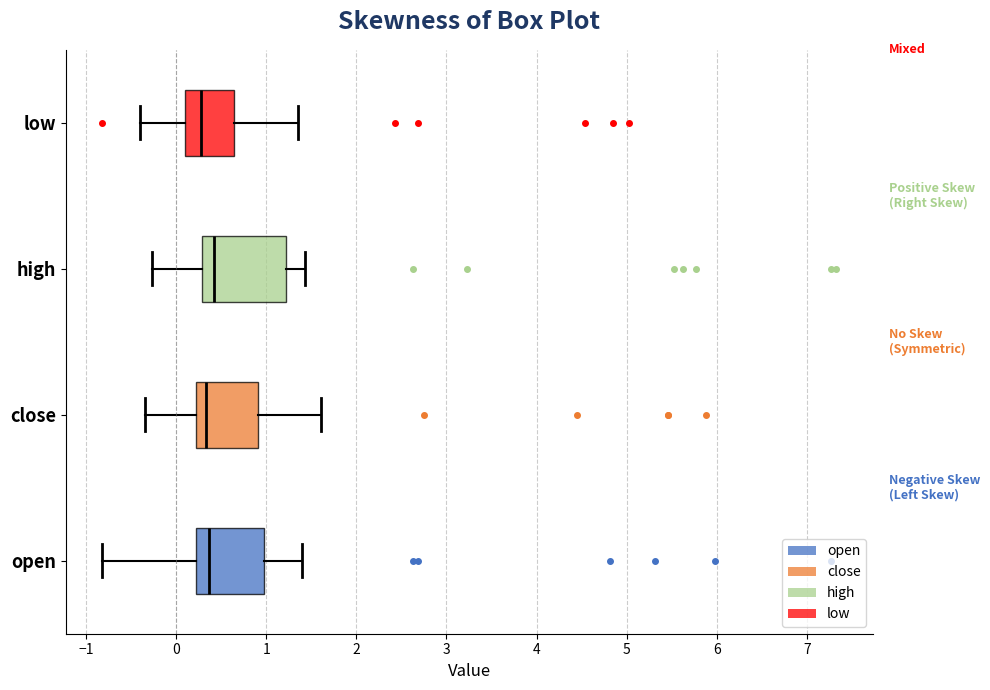

Reading bottom to top, transcribe this box plot: for each box, give where its median line is, the range the box spans, and where its two whiskers end, as read against the x-axis. The values are not printed on the chart, so give them approximately, as read against the axis.

open: median 0.4, box 0.2 to 1.0, whiskers -0.8 to 1.4
close: median 0.3, box 0.2 to 0.9, whiskers -0.3 to 1.6
high: median 0.4, box 0.3 to 1.2, whiskers -0.3 to 1.4
low: median 0.3, box 0.1 to 0.6, whiskers -0.4 to 1.3